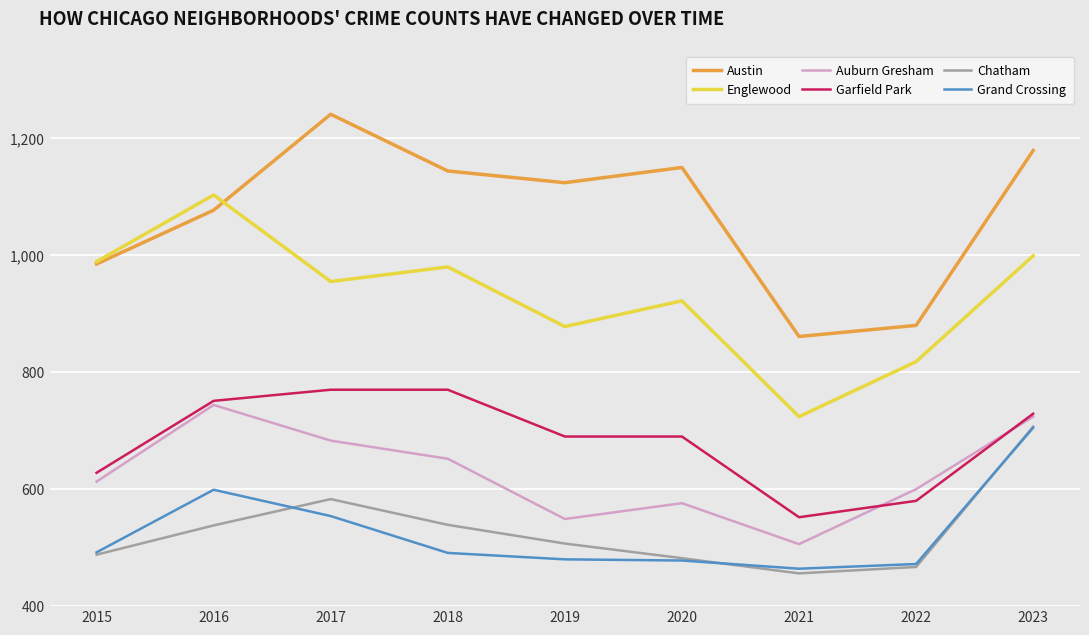

What is the average value of the Auburn Gresham series?

627